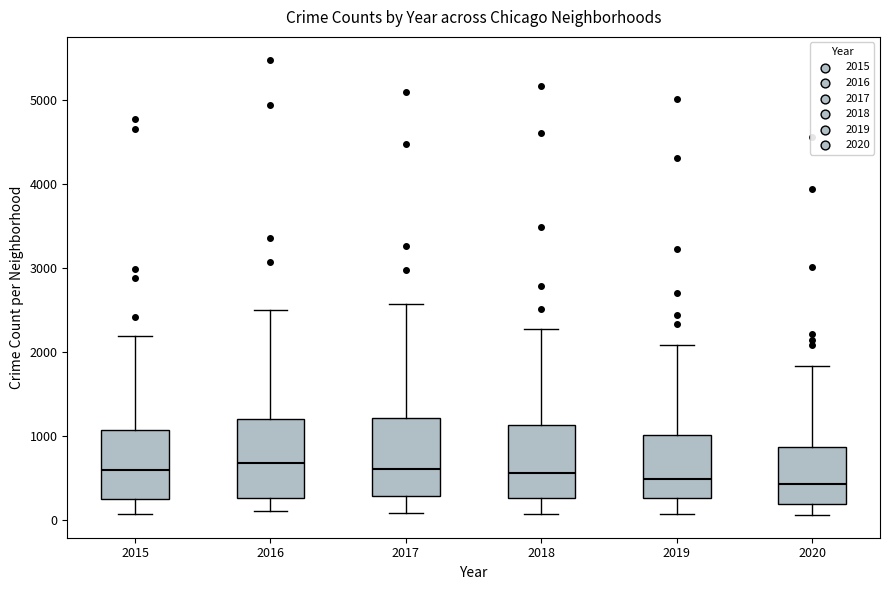

Reading left to right, transcribe this box plot: for each box, give where its median line is, the range the box spans, and where its two whiskers end, as read against the y-axis. The values are not printed on the chart, so give them approximately, as read against the axis.

2015: median 600, box 300 to 1100, whiskers 100 to 2200
2016: median 700, box 300 to 1200, whiskers 100 to 2500
2017: median 600, box 300 to 1200, whiskers 100 to 2600
2018: median 600, box 300 to 1100, whiskers 100 to 2300
2019: median 500, box 300 to 1000, whiskers 100 to 2100
2020: median 400, box 200 to 900, whiskers 100 to 1800